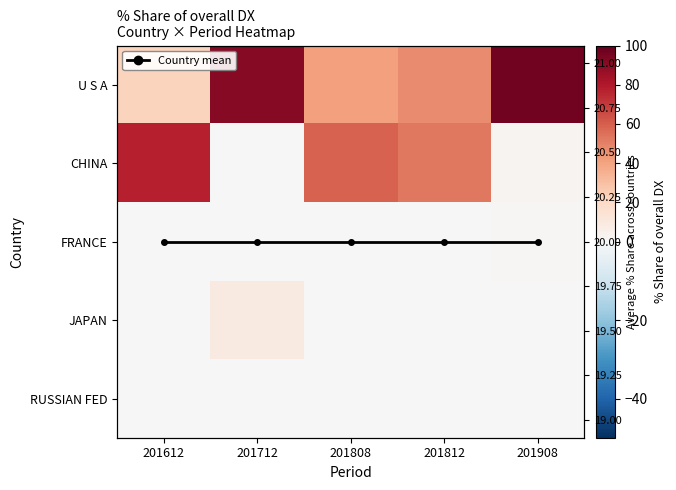

What is the average value of the Country mean series?

20.0